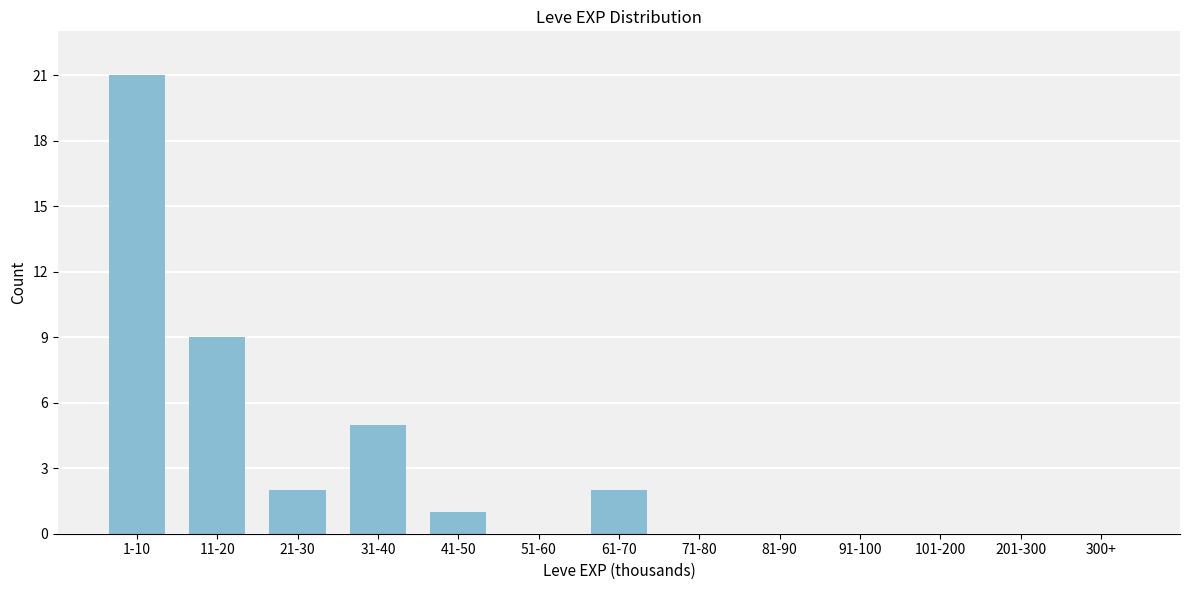

Reading left to right, what are all the values shown in this chart?

1-10=21	11-20=9	21-30=2	31-40=5	41-50=1	51-60=0	61-70=2	71-80=0	81-90=0	91-100=0	101-200=0	201-300=0	300+=0